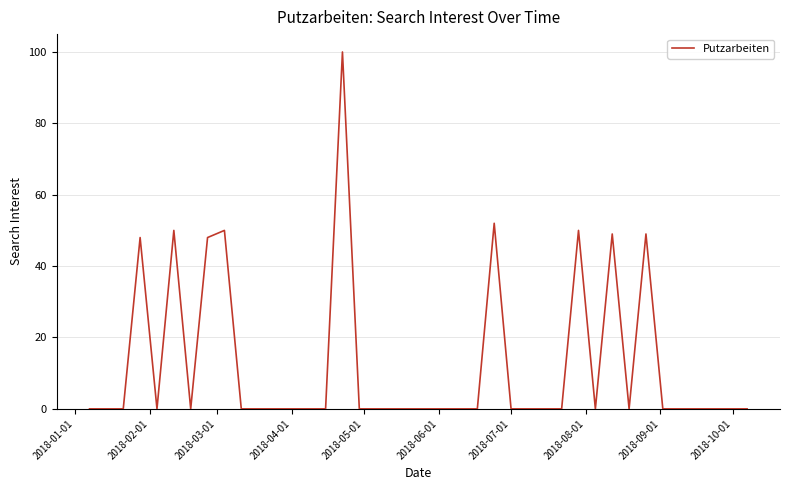

How many lines are shown in the chart?

1